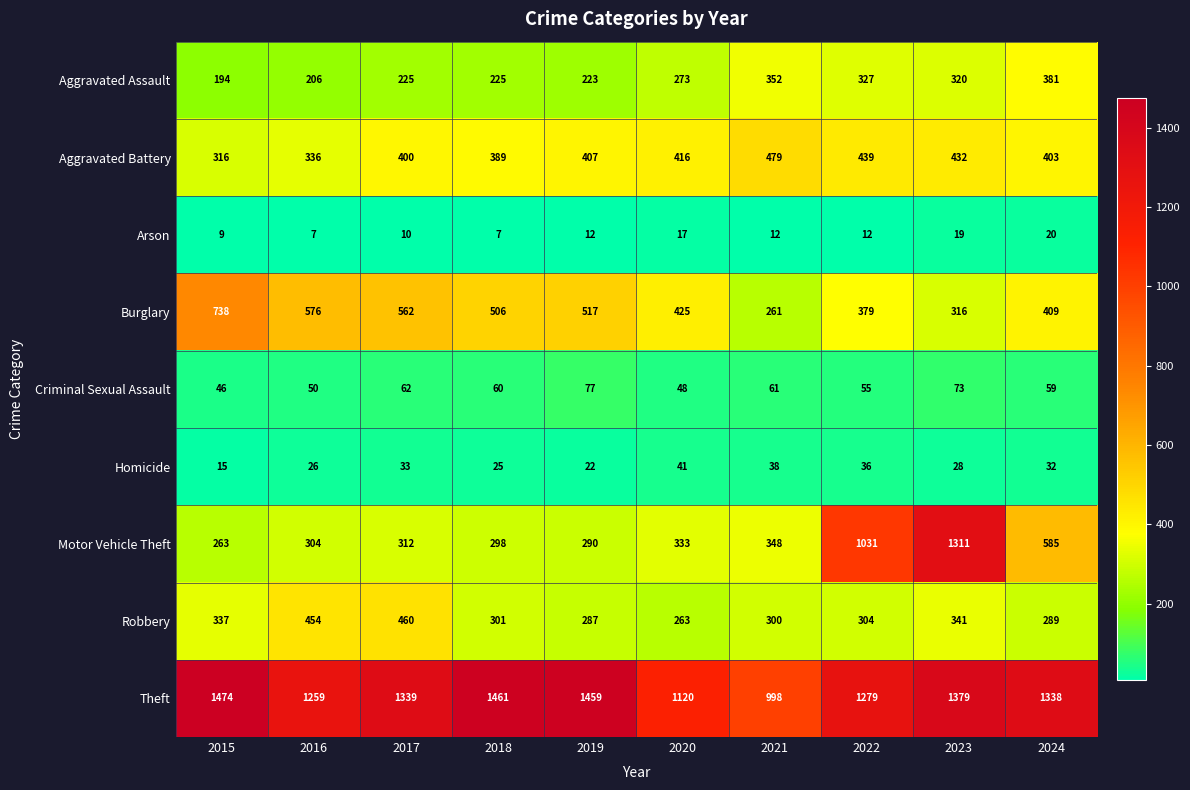

What is the minimum value shown in the chart?

7